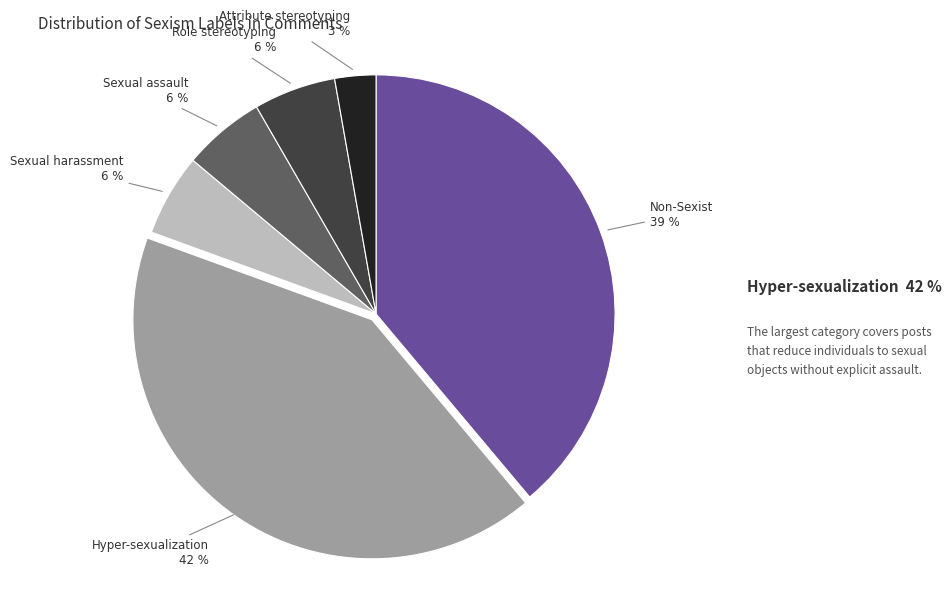

Which category has the biggest portion of the pie?

Hyper-sexualization